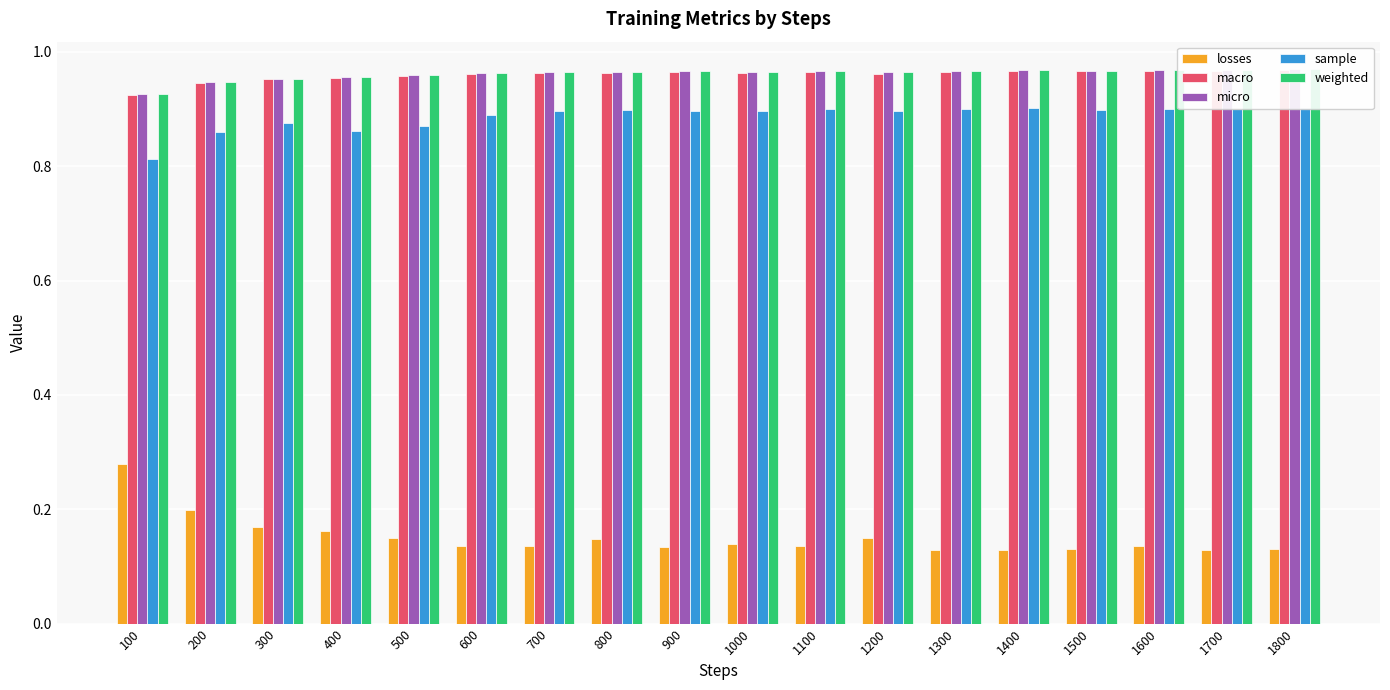

Between 1400 and 700, which is larger?

700